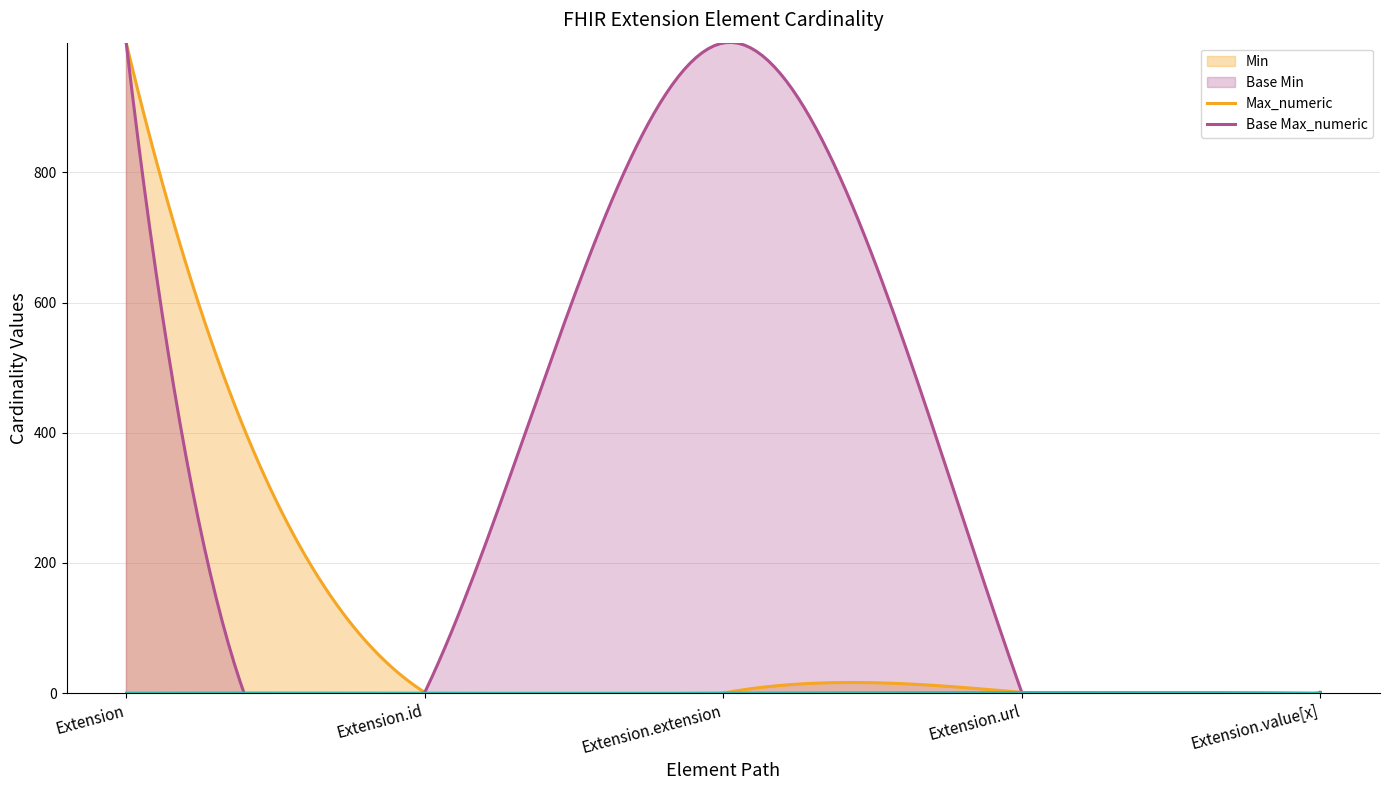

Reading left to right, extract all data points from this chart.

Min: 0	0	0	1	0
Max_numeric: 999	1	0	1	1
Base Min: 0	0	0	1	0
Base Max_numeric: 999	1	999	1	1